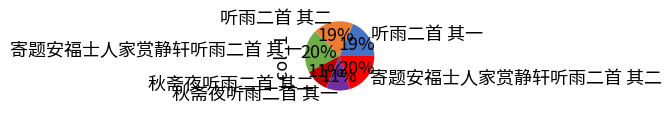

To the nearest percent, what is the combined percentage of 寄题安福士人家赏静轩听雨二首 其二 and 秋斋夜听雨二首 其一?

31%